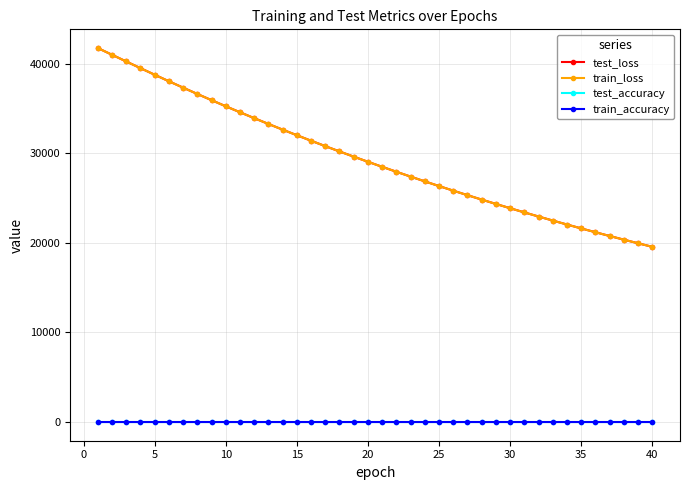

At how many categories does at least one series exceed 16913?

40